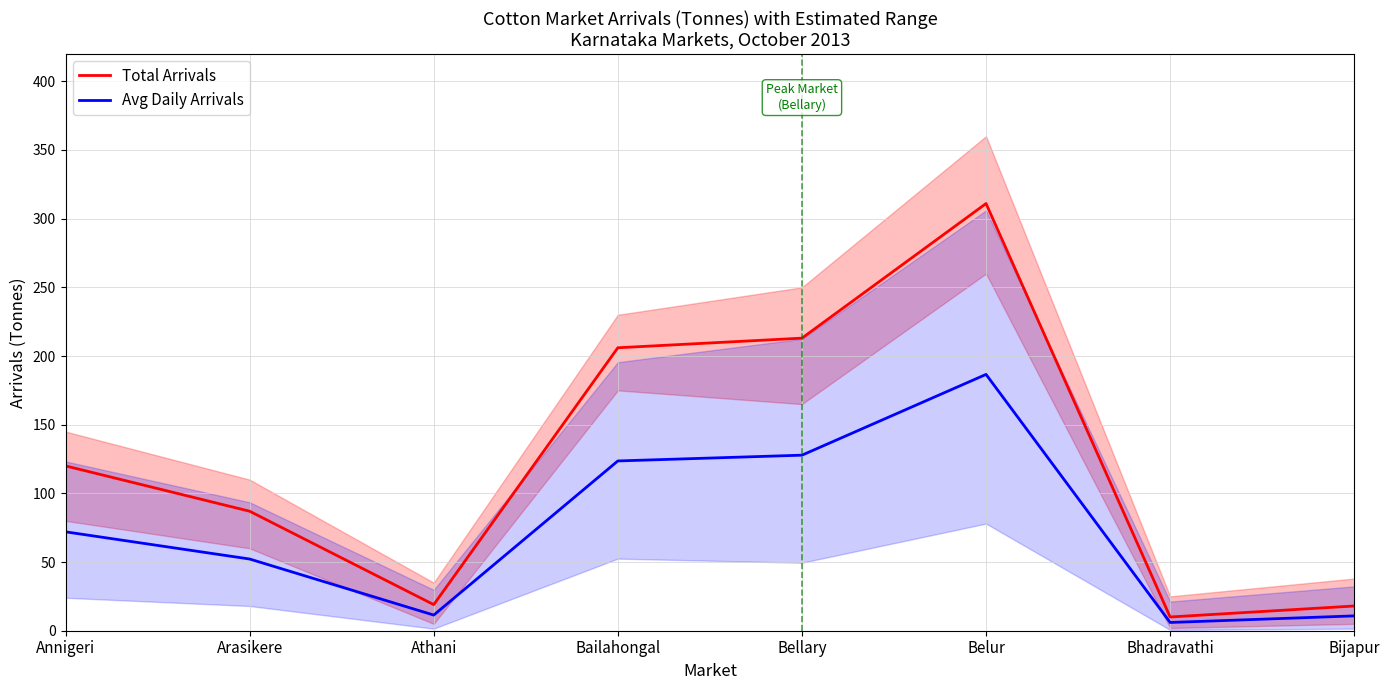

At which category does Avg Daily Arrivals reach its first local valley?

Athani